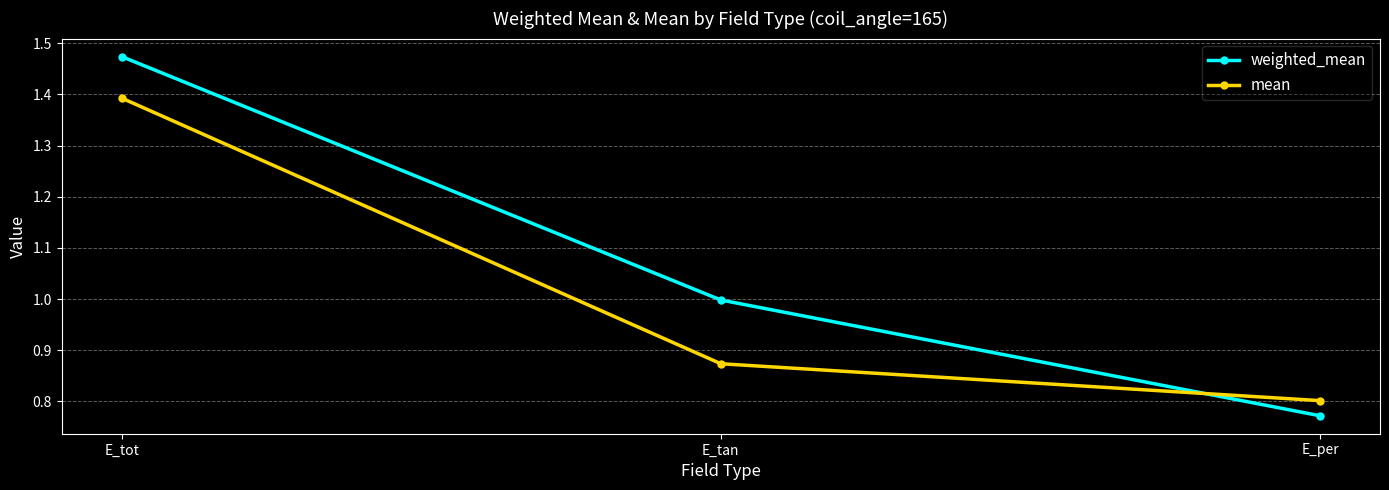

Which series has the widest spread of values?

weighted_mean